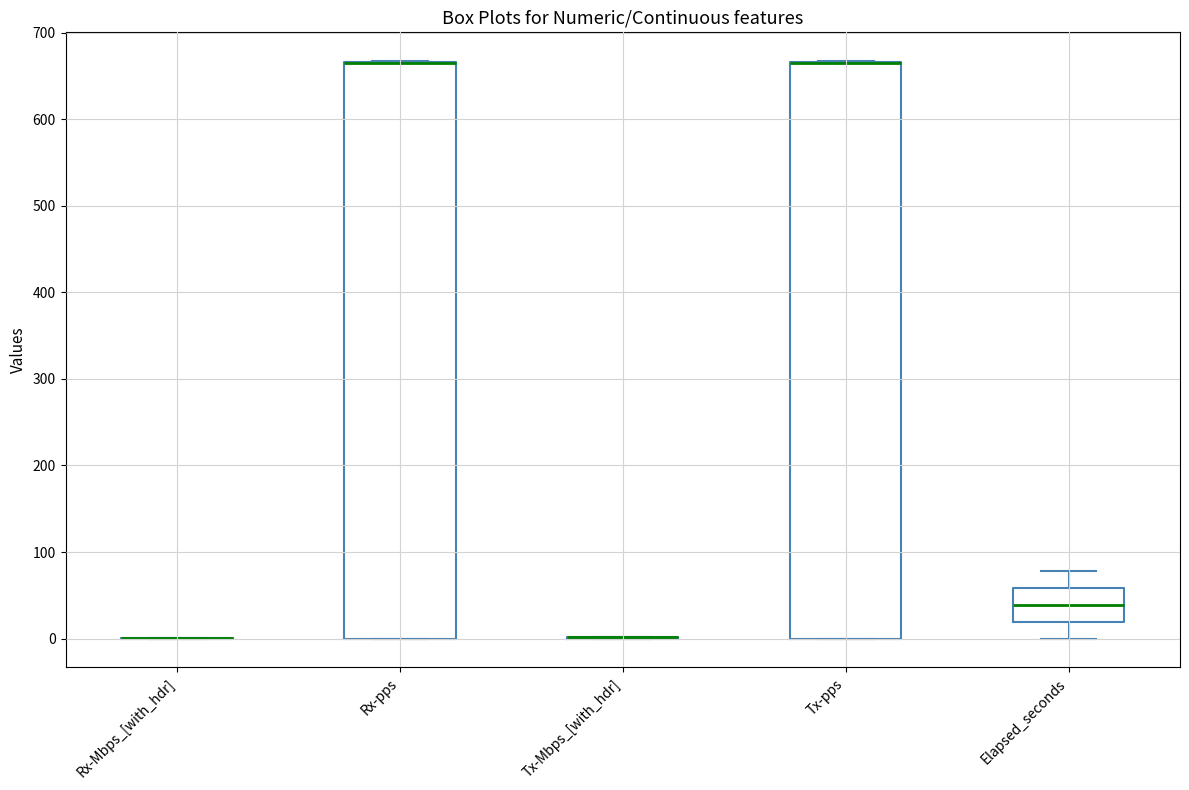

Reading left to right, transcribe this box plot: for each box, give where its median line is, the range the box spans, and where its two whiskers end, as read against the y-axis. The values are not printed on the chart, so give them approximately, as read against the axis.

Rx-Mbps_[with_hdr]: box collapsed to a line at 0, whiskers 0 to 0
Rx-pps: median 670 (drawn on the box's upper edge), box 0 to 670, whiskers 0 to 670
Tx-Mbps_[with_hdr]: box collapsed to a line at 0, whiskers 0 to 0
Tx-pps: median 670 (drawn on the box's upper edge), box 0 to 670, whiskers 0 to 670
Elapsed_seconds: median 40, box 20 to 60, whiskers 0 to 80